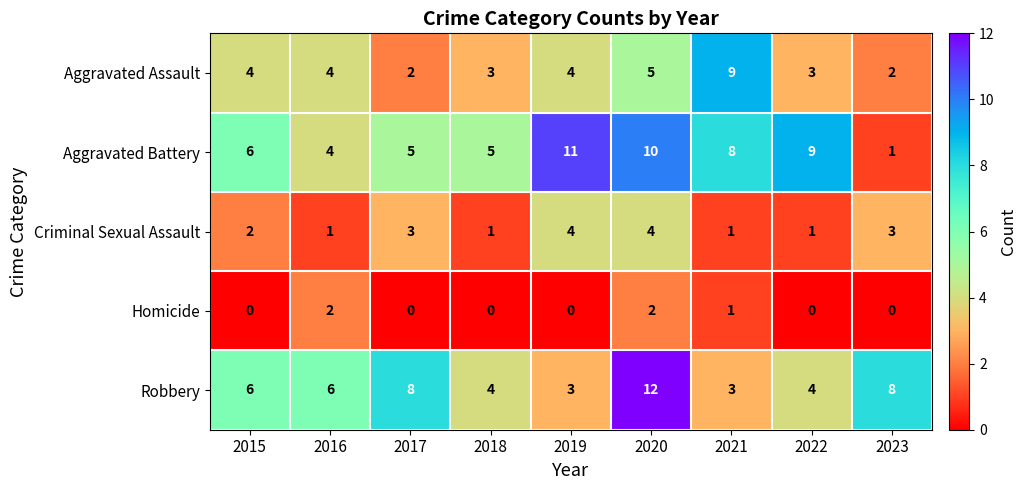

What is the sum of all Homicide values?

5